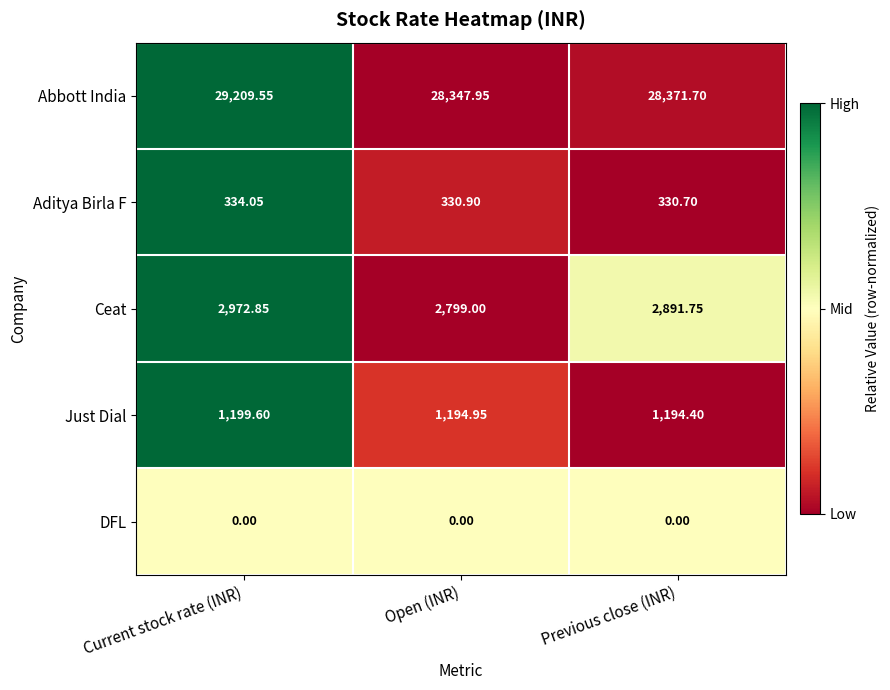

List the series in order of their peak value, highest first.

Abbott India, Ceat, Just Dial, Aditya Birla F, DFL